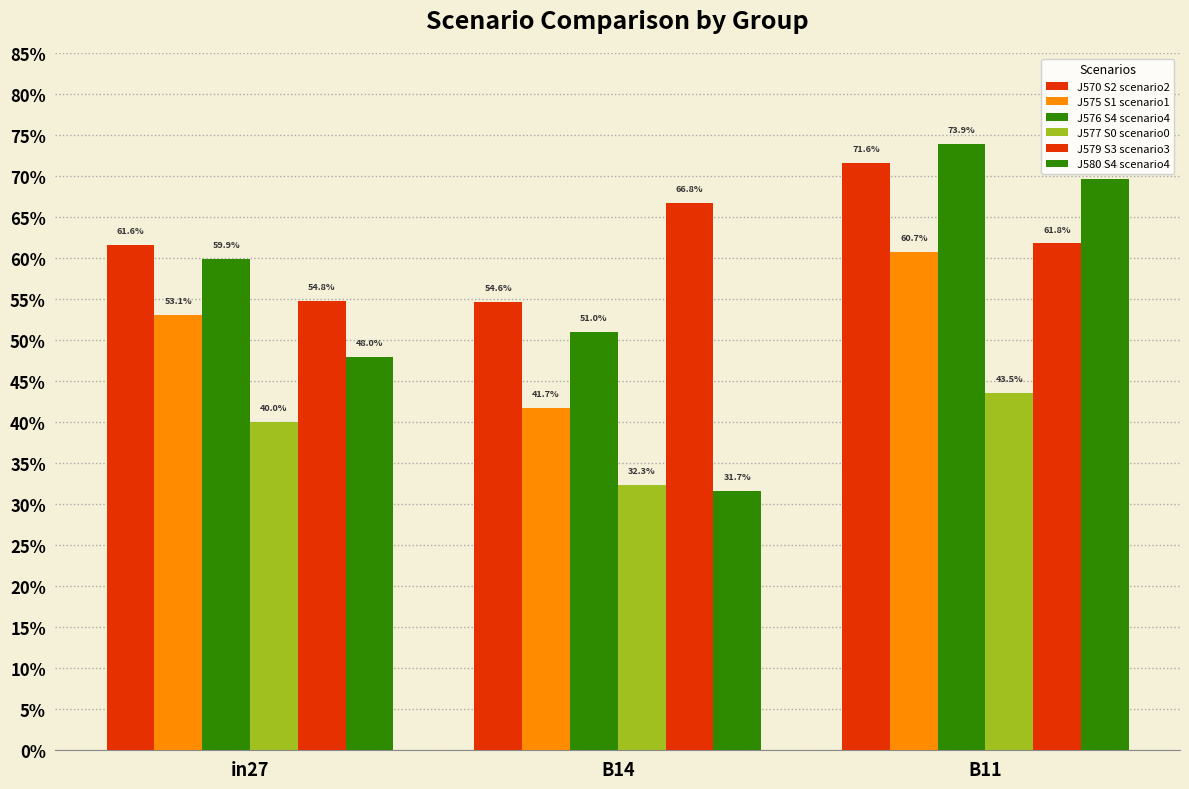

What is the greatest value displayed?

0.7